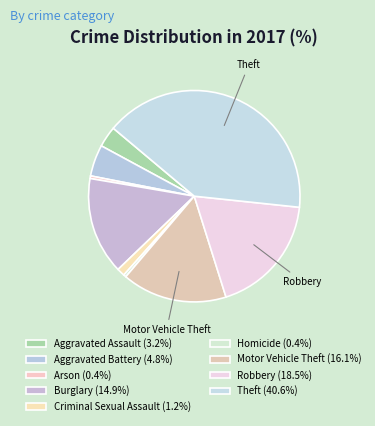

To the nearest percent, what is the difference between the Aggravated Assault and Criminal Sexual Assault slice percentages?

2%